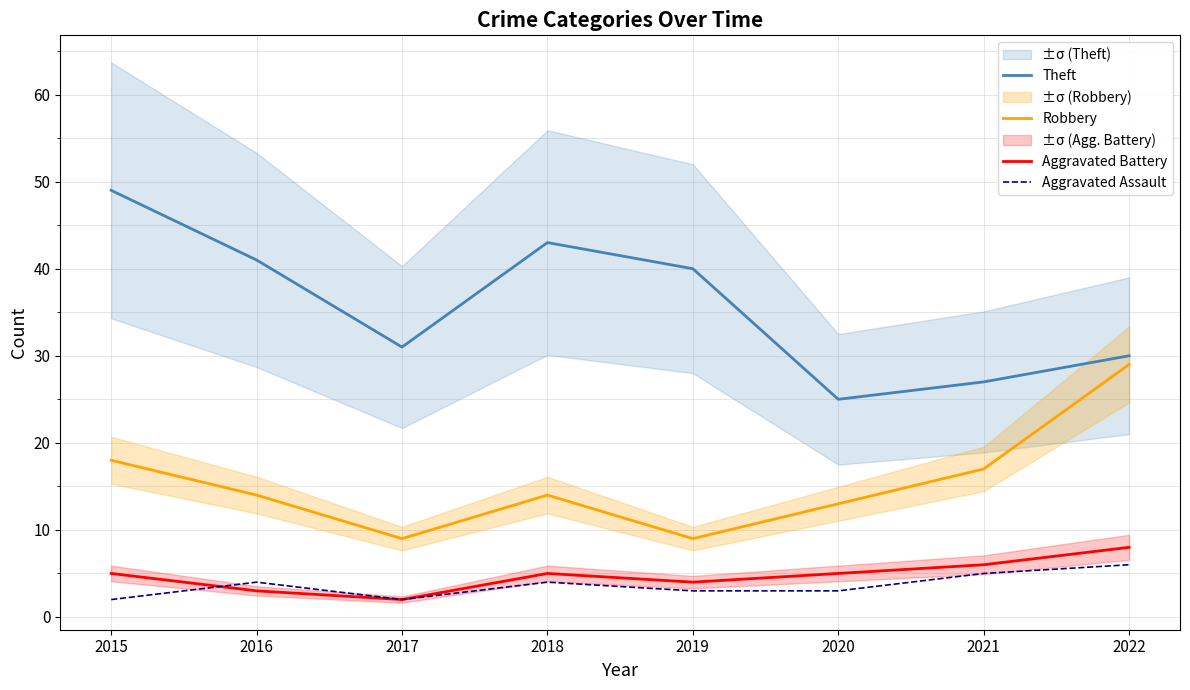

What is the value of the Robbery point at the 2nd from the left?

14